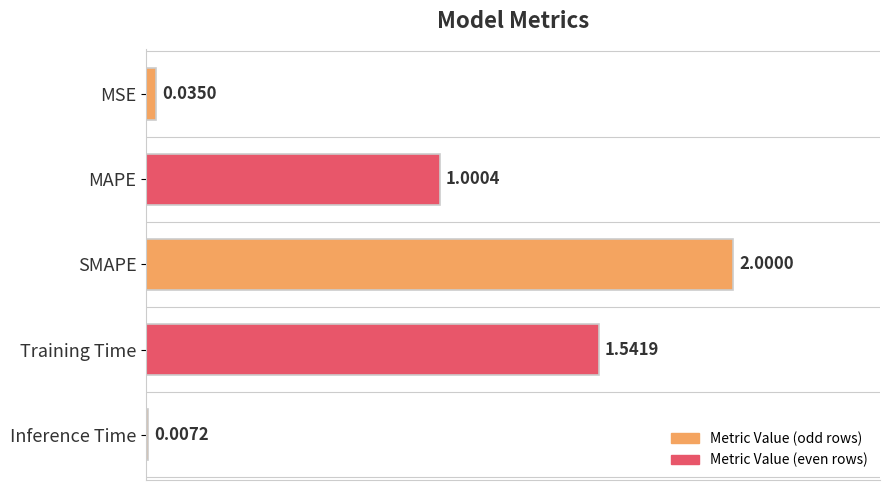

What is the sum of the values at MAPE and SMAPE?

3.0